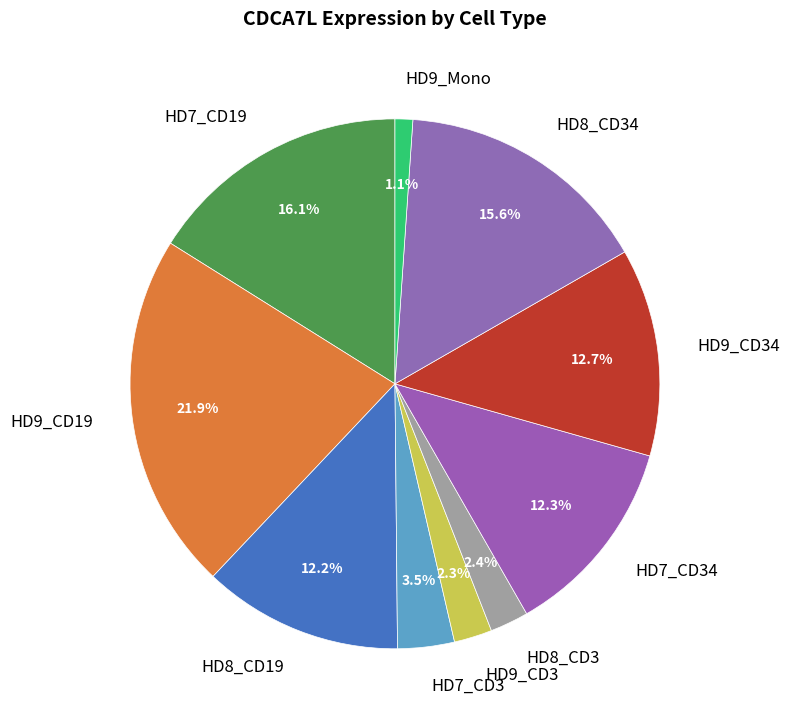

Count the number of slices in the pie.

10